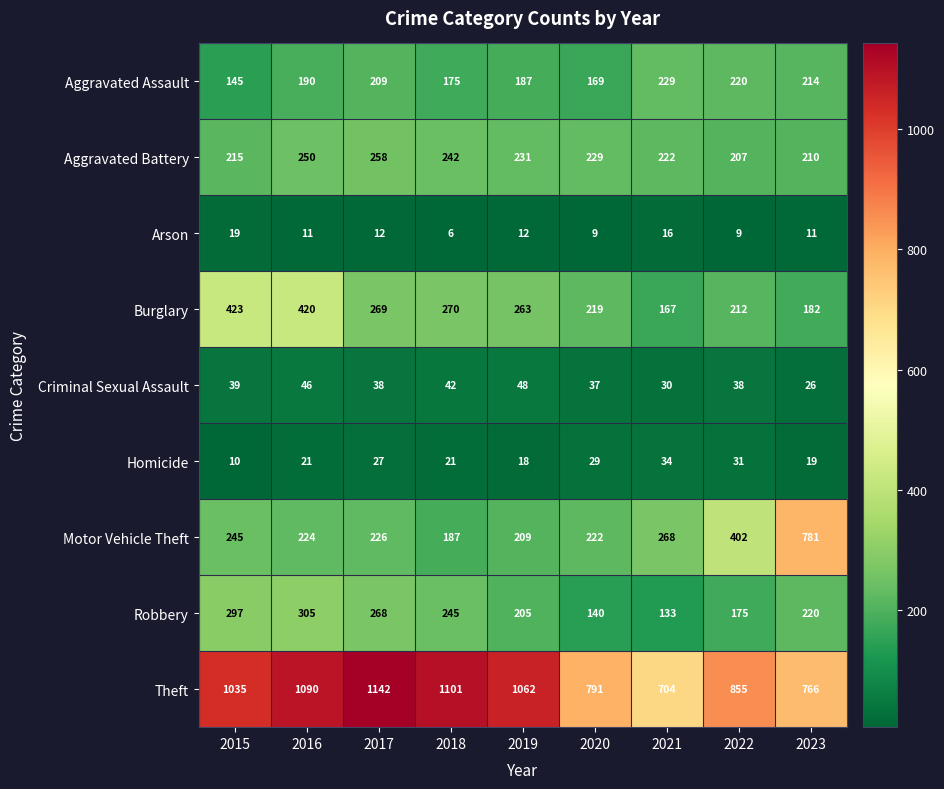

Which series has the widest spread of values?

Motor Vehicle Theft